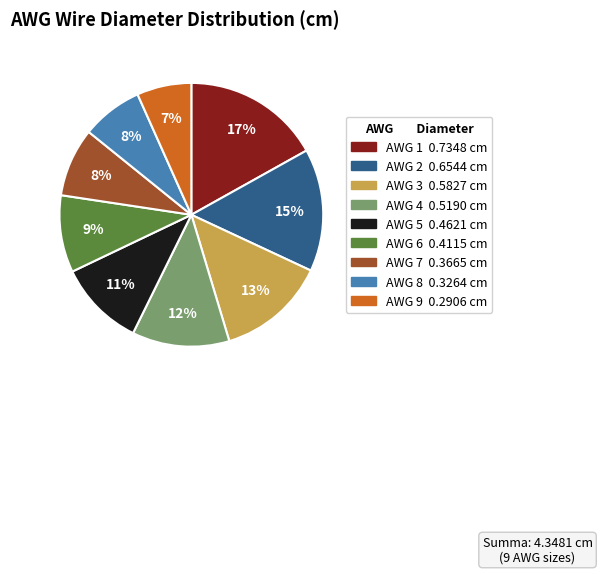

Which category has the smallest portion of the pie?

AWG 9